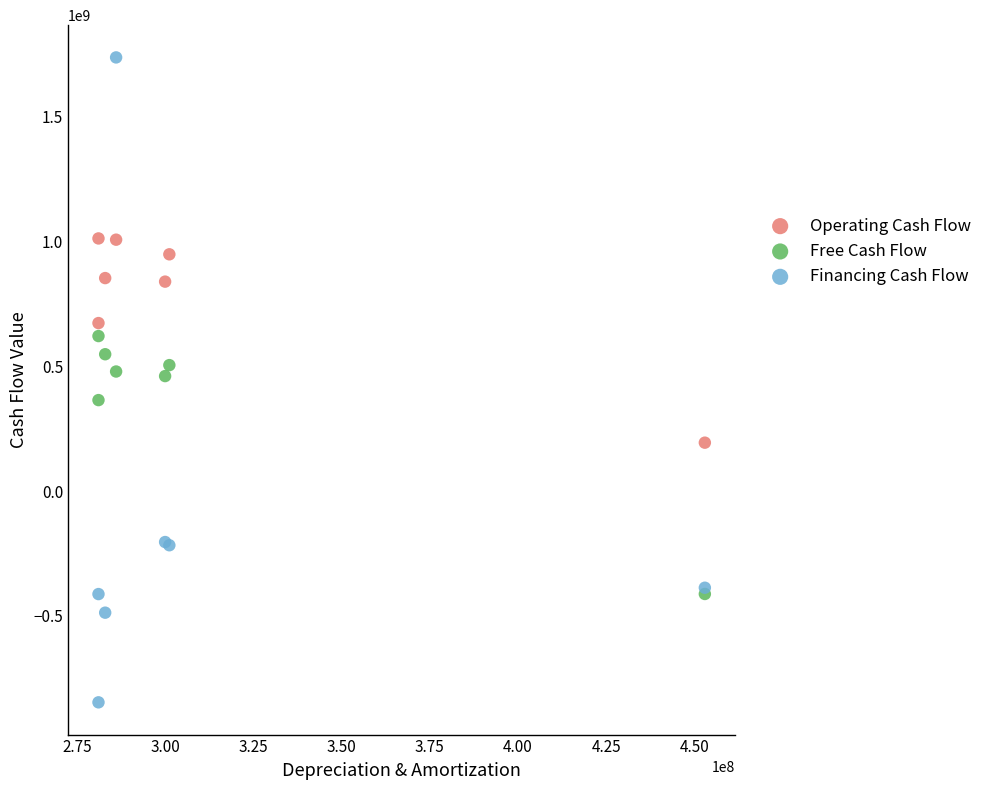

In the Free Cash Flow series, what Y value is closest to 104500000?

364500000